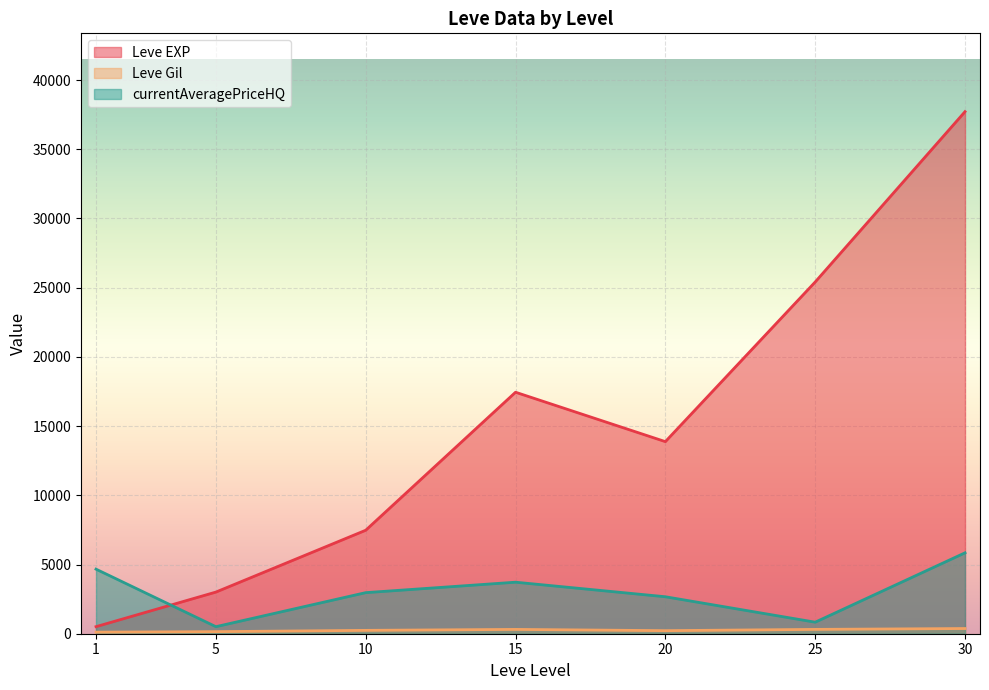

What is the difference between the maximum and minimum values in the currentAveragePriceHQ series?

5336.0